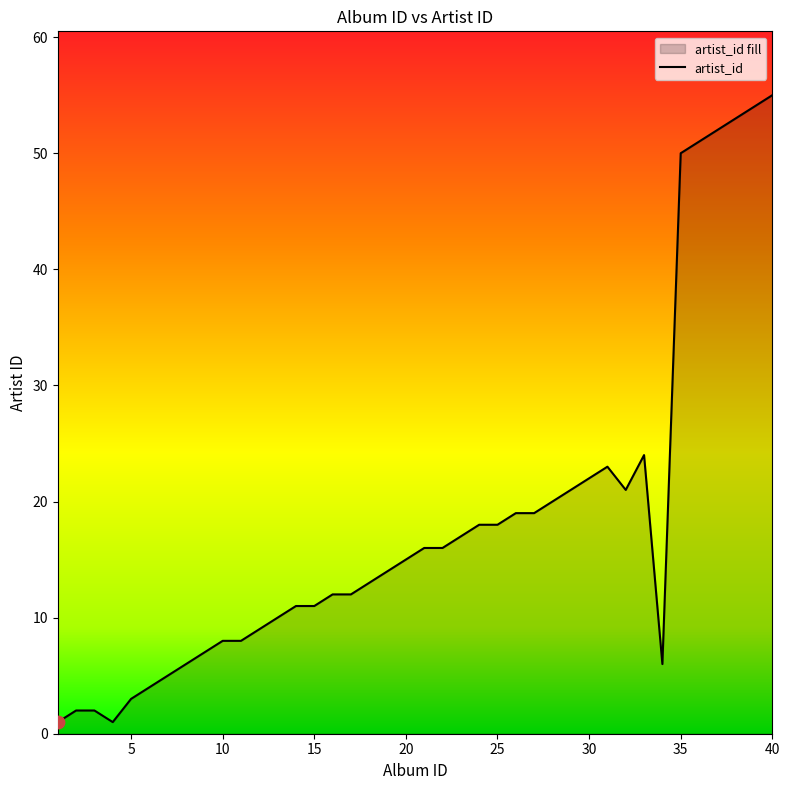

Approximately how many times larger is the value at 24 compared to 23?

1.1